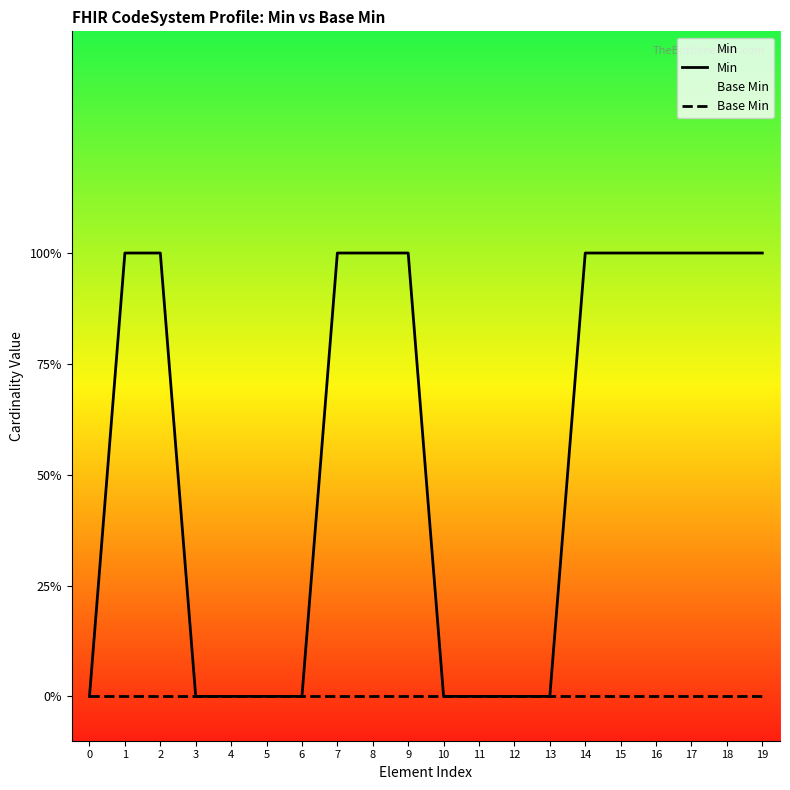

Rank the categories by Min value from lowest to highest.

0, 3, 4, 5, 6, 10, 11, 12, 13, 1, 2, 7, 8, 9, 14, 15, 16, 17, 18, 19